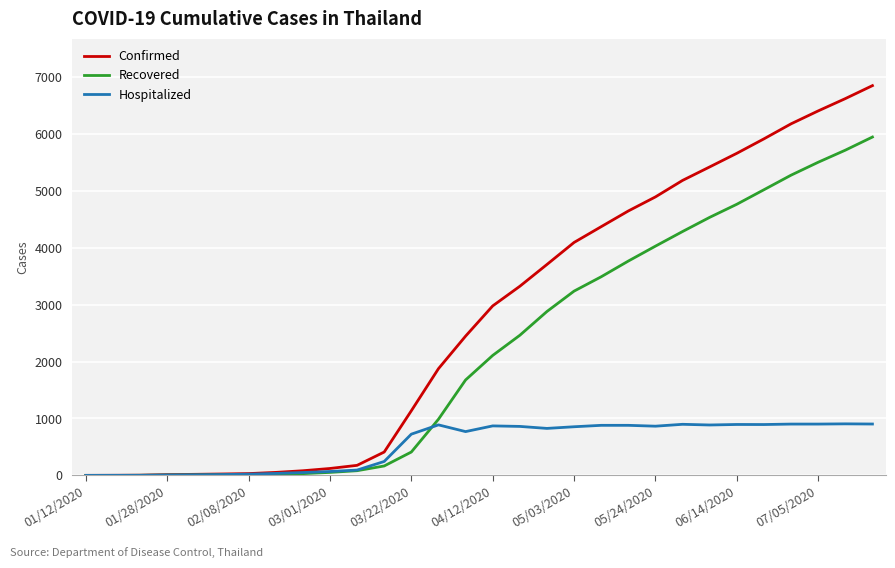

Which series has the largest total across all categories?

Confirmed